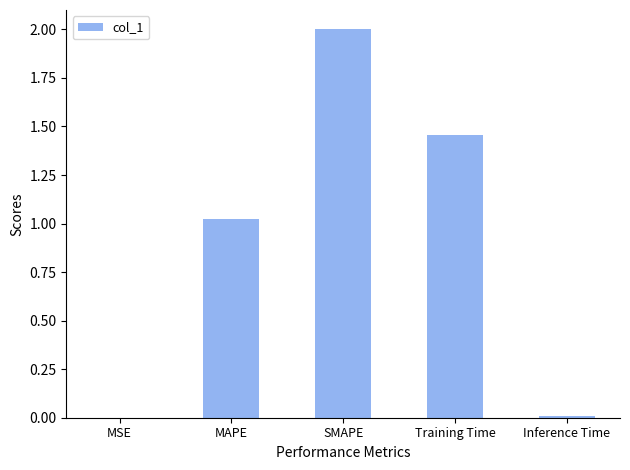

Are the bars horizontal?

No